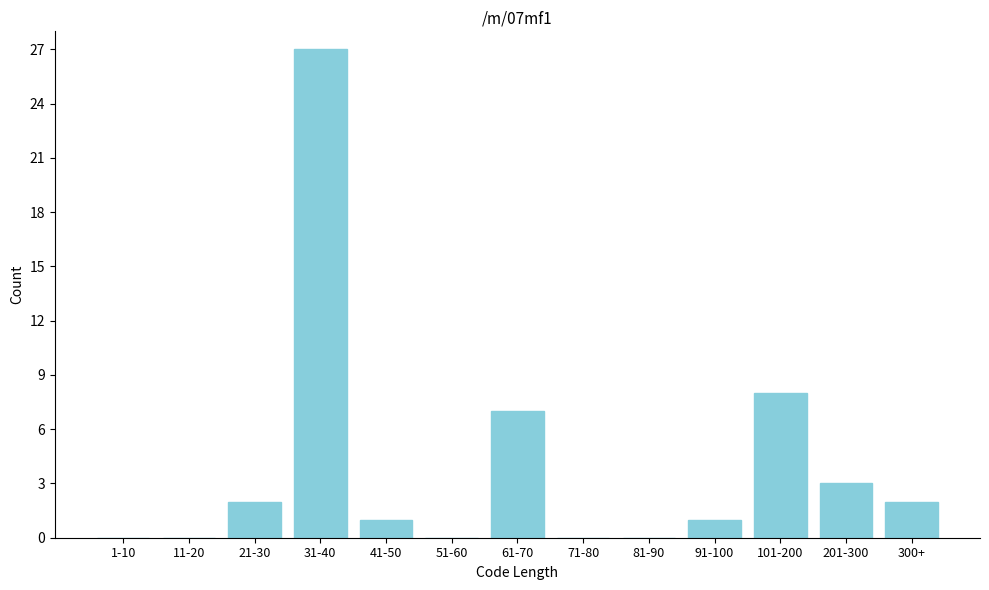

Reading right to left, extract all data points from this chart.

300+=2	201-300=3	101-200=8	91-100=1	81-90=0	71-80=0	61-70=7	51-60=0	41-50=1	31-40=27	21-30=2	11-20=0	1-10=0